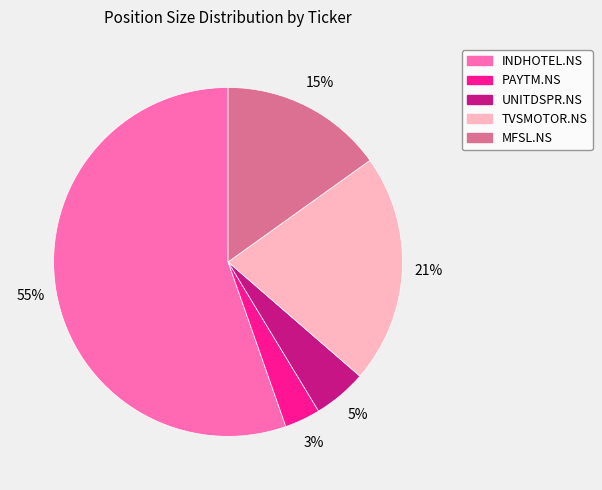

Which slice represents more than half of the pie?

INDHOTEL.NS